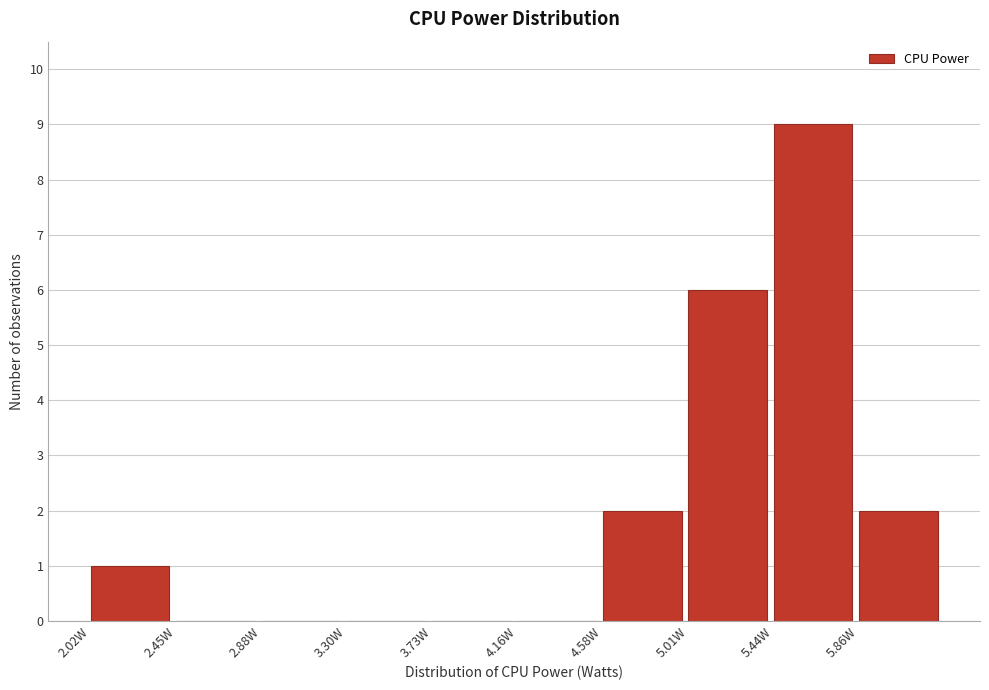

Over which range of the x-axis is the bar tallest?

5.45 to 5.85